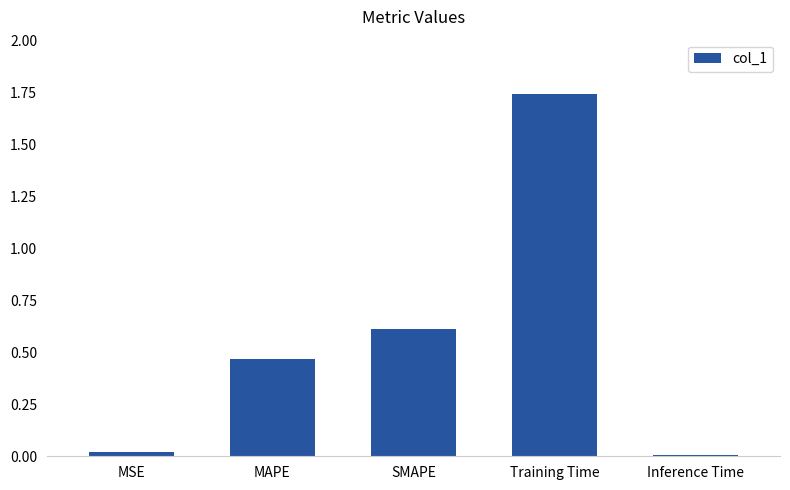

True or false: the data shows 0.6 at SMAPE.

True